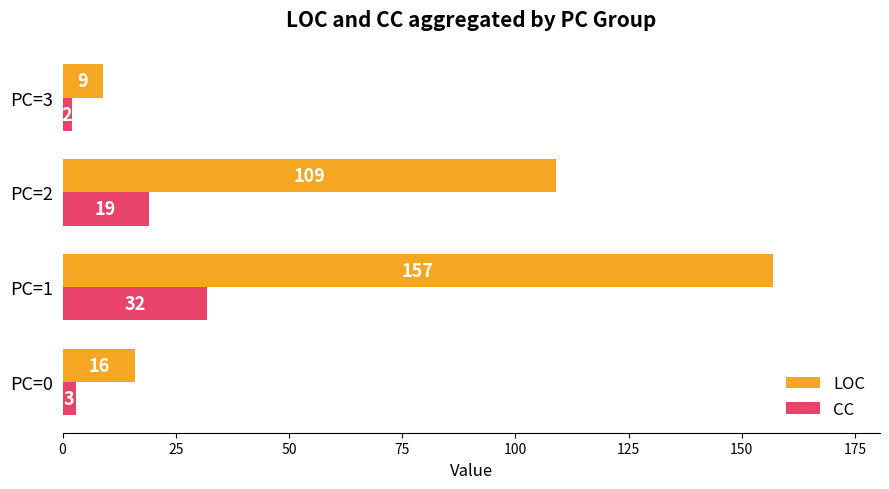

At which label is CC closest to 17?

PC=2